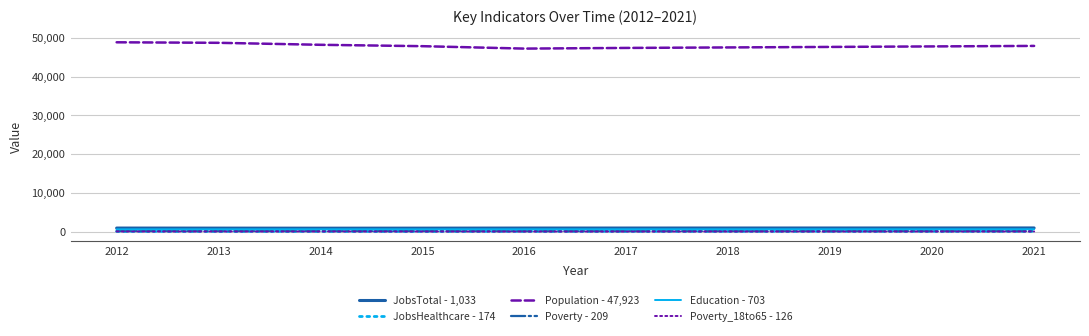

What is the difference between the Poverty - 209 values at 2015 and 2020?

5